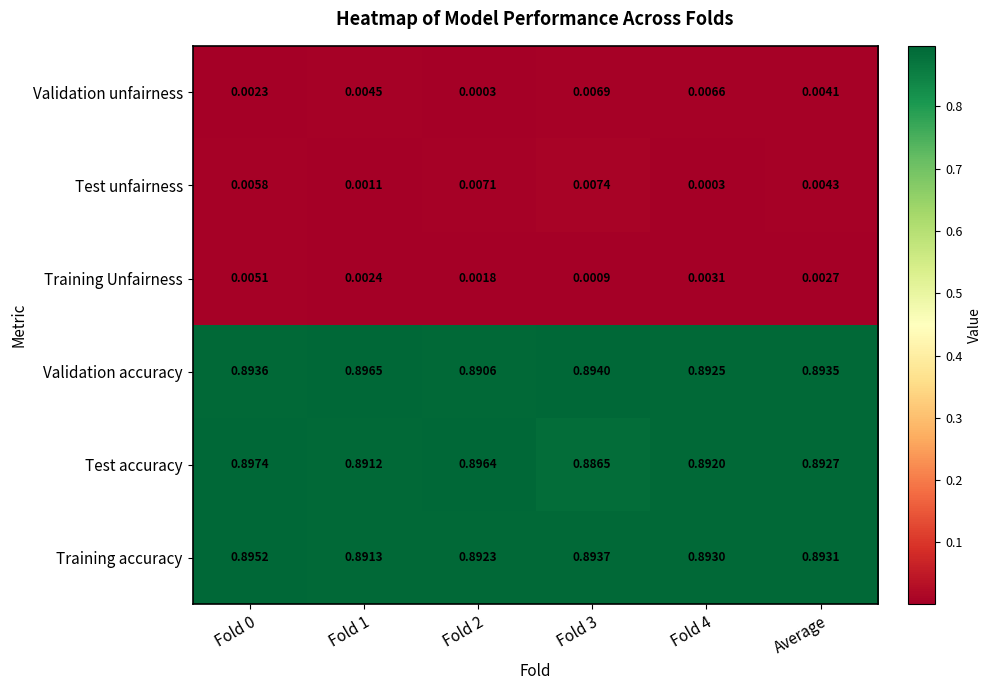

Rank the series by their maximum value, from highest to lowest.

Test accuracy, Validation accuracy, Training accuracy, Test unfairness, Validation unfairness, Training Unfairness